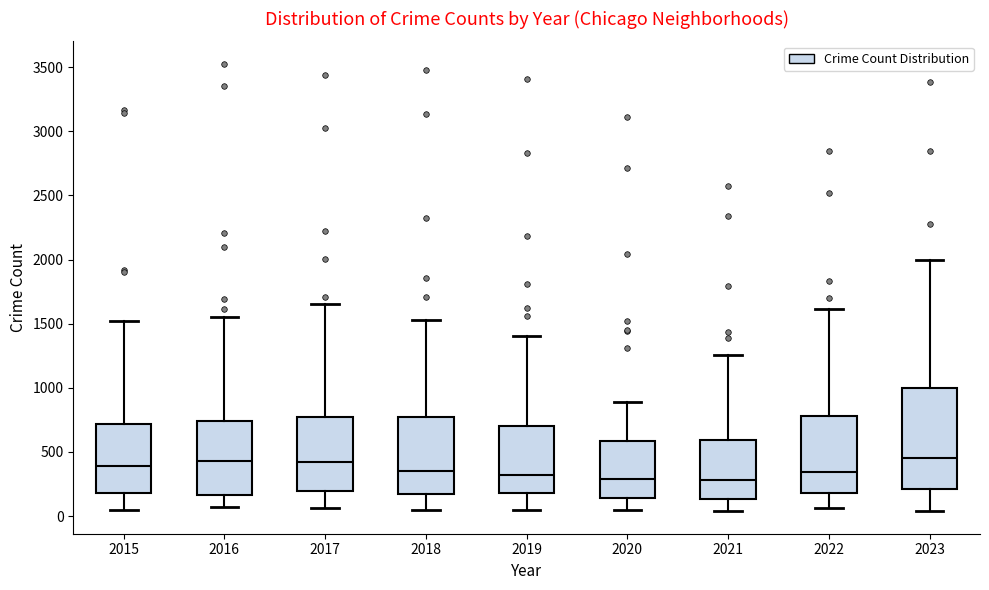

Which box is the tallest, from its lower edge to its upper edge?

2023